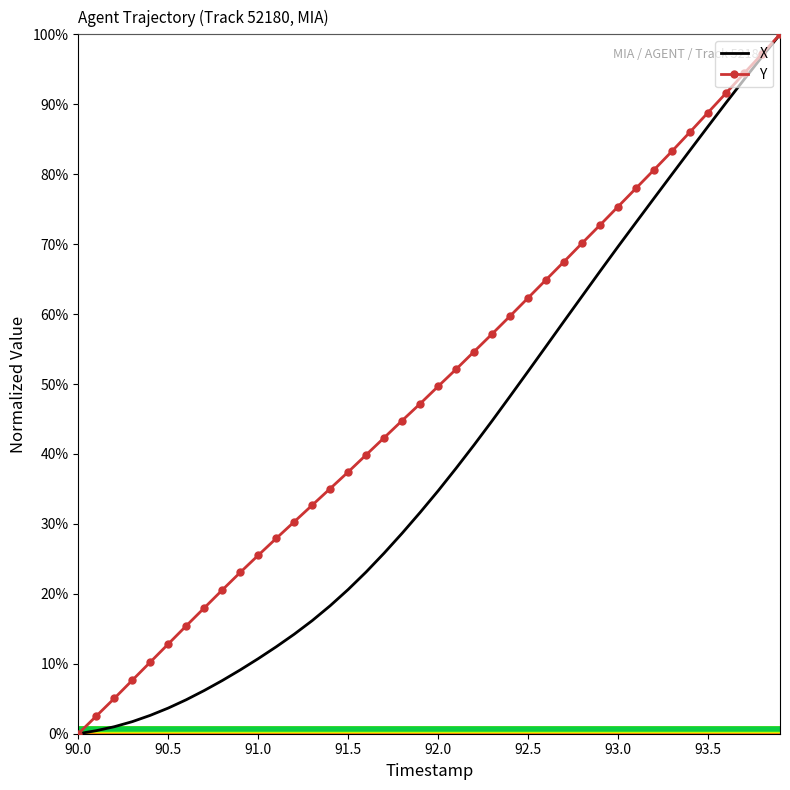

Reading left to right, what are all the values shown in this chart?

X: 0.0	0.0	0.0	0.0	0.0	0.0	0.0	0.1	0.1	0.1	0.1	0.1	0.1	0.2	0.2	0.2	0.2	0.3	0.3	0.3	0.3	0.4	0.4	0.4	0.5	0.5	0.6	0.6	0.6	0.7	0.7	0.7	0.8	0.8	0.8	0.9	0.9	0.9	1.0	1.0
Y: 0.0	0.0	0.1	0.1	0.1	0.1	0.2	0.2	0.2	0.2	0.3	0.3	0.3	0.3	0.4	0.4	0.4	0.4	0.4	0.5	0.5	0.5	0.5	0.6	0.6	0.6	0.6	0.7	0.7	0.7	0.8	0.8	0.8	0.8	0.9	0.9	0.9	0.9	1.0	1.0